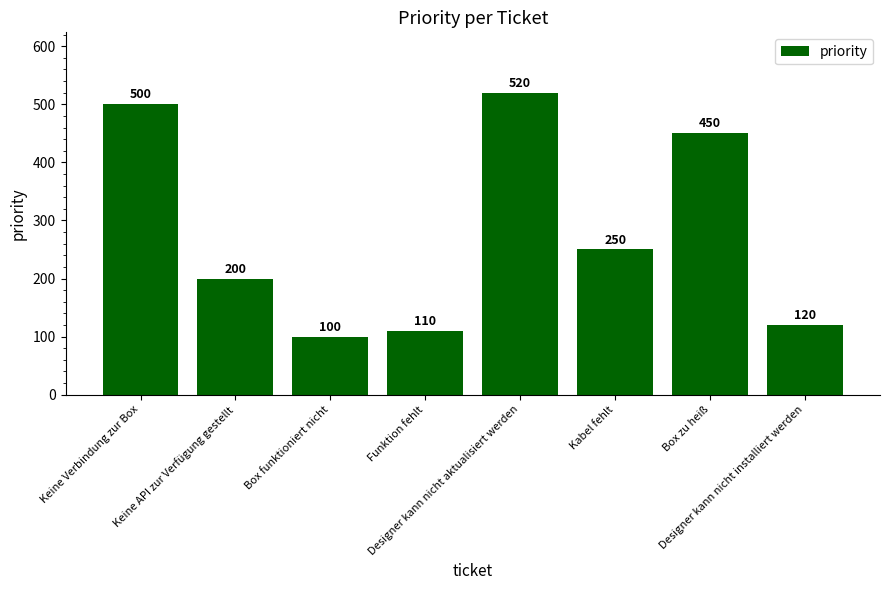

What is the ratio of the value at Funktion fehlt to the value at Box zu heiß?

0.2